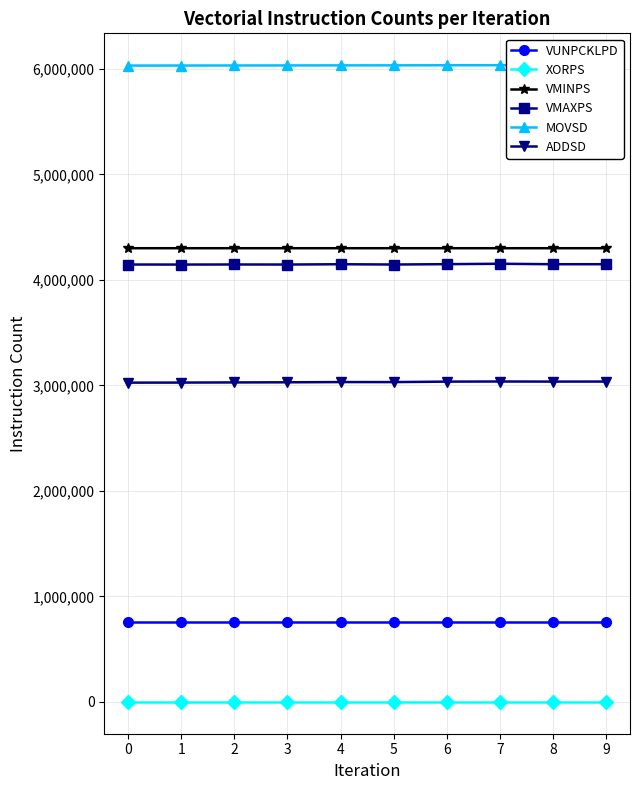

List the labels in order of VMINPS value, smallest first.

0, 1, 4, 8, 2, 7, 9, 3, 5, 6